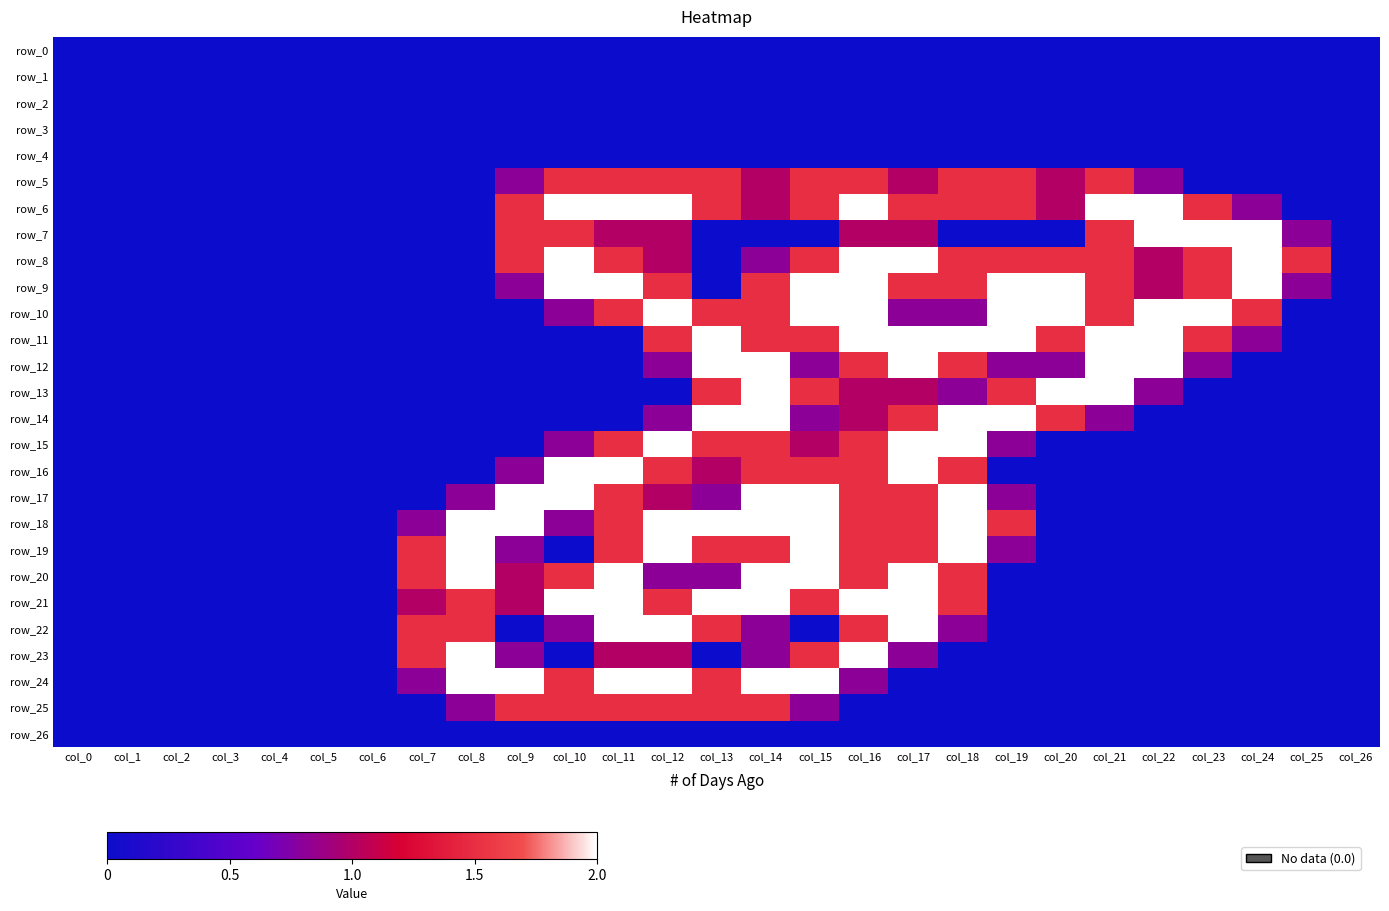

Is it true that row_20 equals 2.0 at col_8?

True